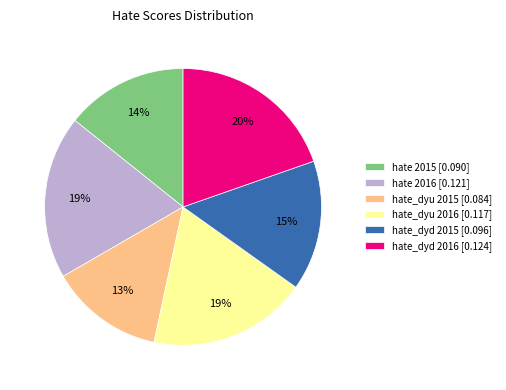

How many segments does this pie chart have?

6